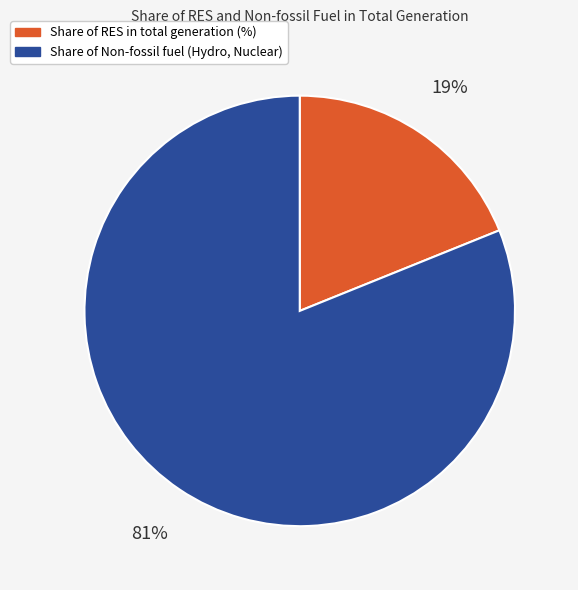

What percentage is the Share of Non-fossil fuel (Hydro, Nuclear) slice, to the nearest percent?

81%